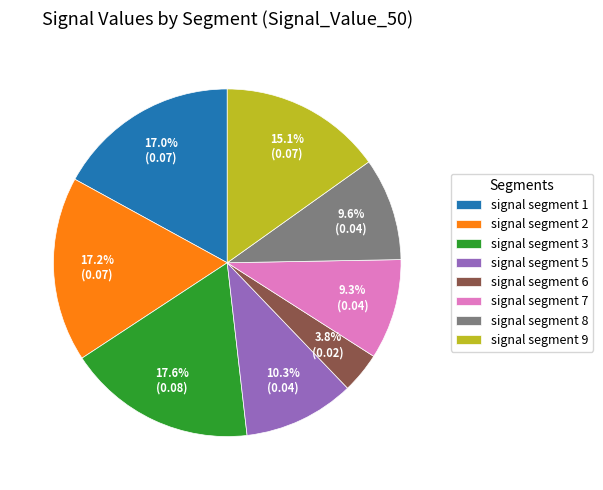

To the nearest percent, what portion does signal segment 6 represent?

4%